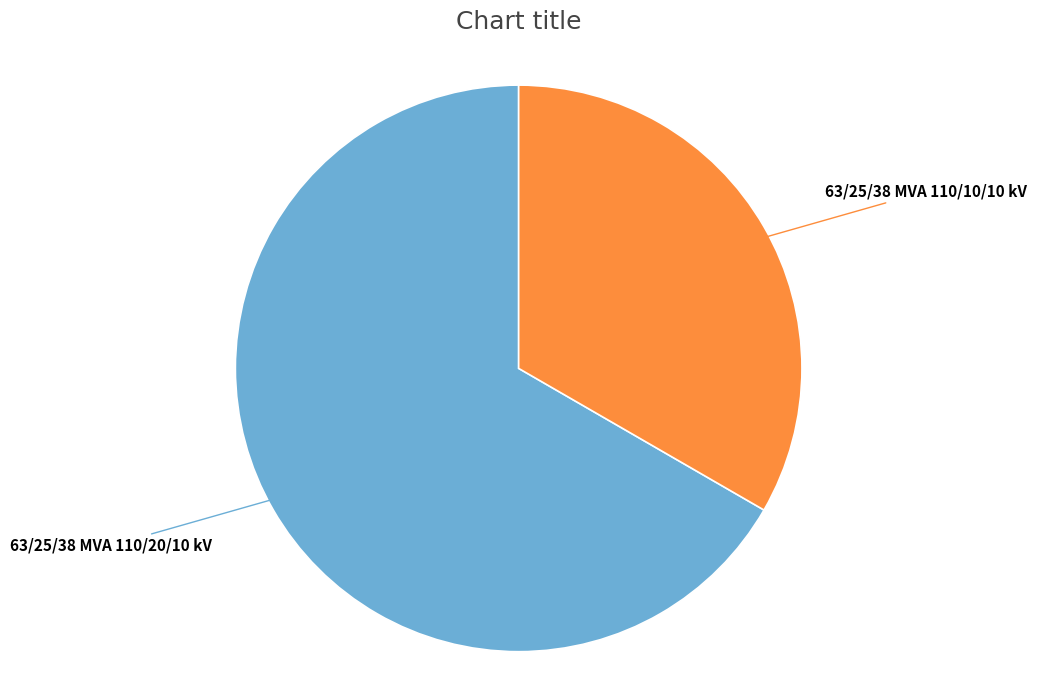

Is there any slice that represents more than half of the pie?

Yes